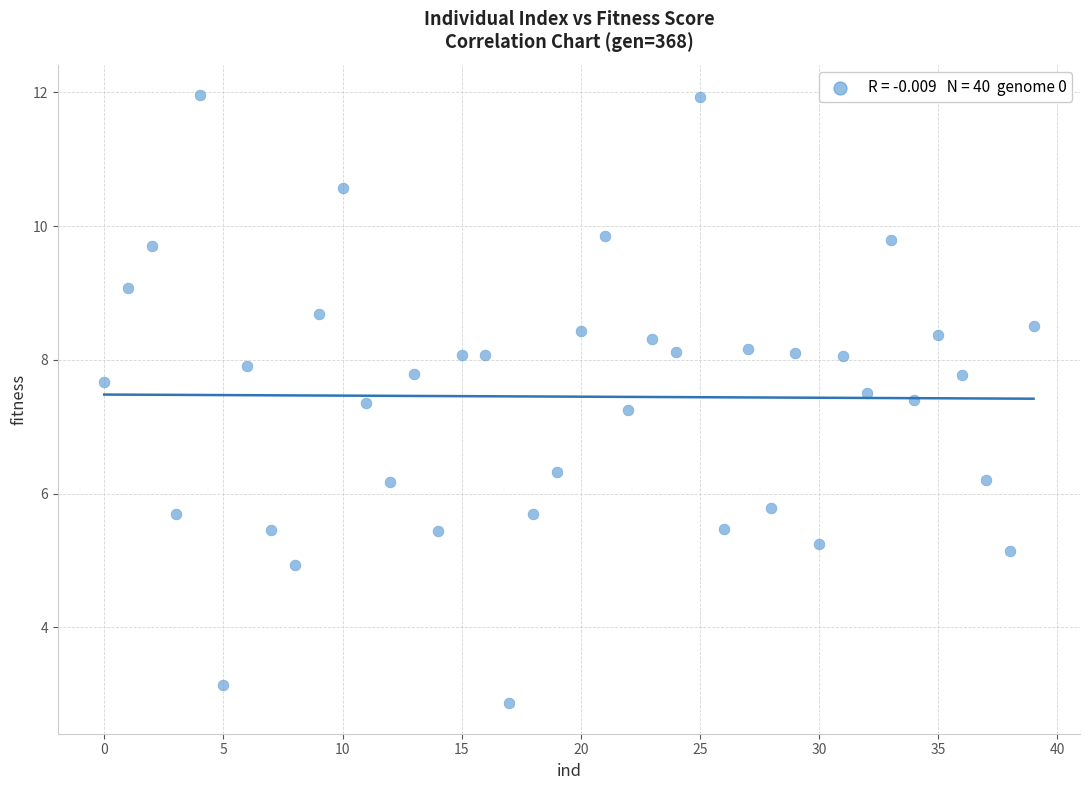

What Y value in the scatter plot is closest to 7?

7.3